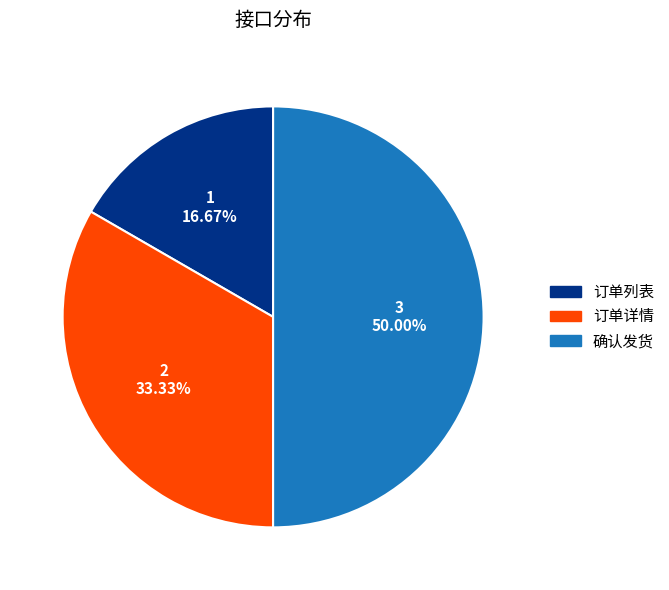

The 确认发货 slice represents 41% of the pie. True or false?

False